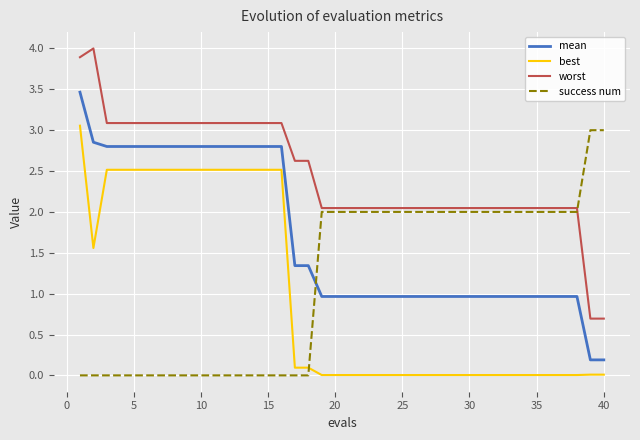

True or false: worst and best cross at least once.

False